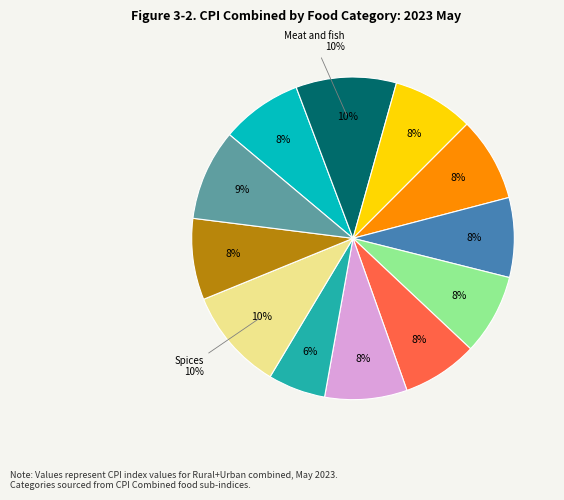

To the nearest percent, what portion does Prepared meals represent?

9%